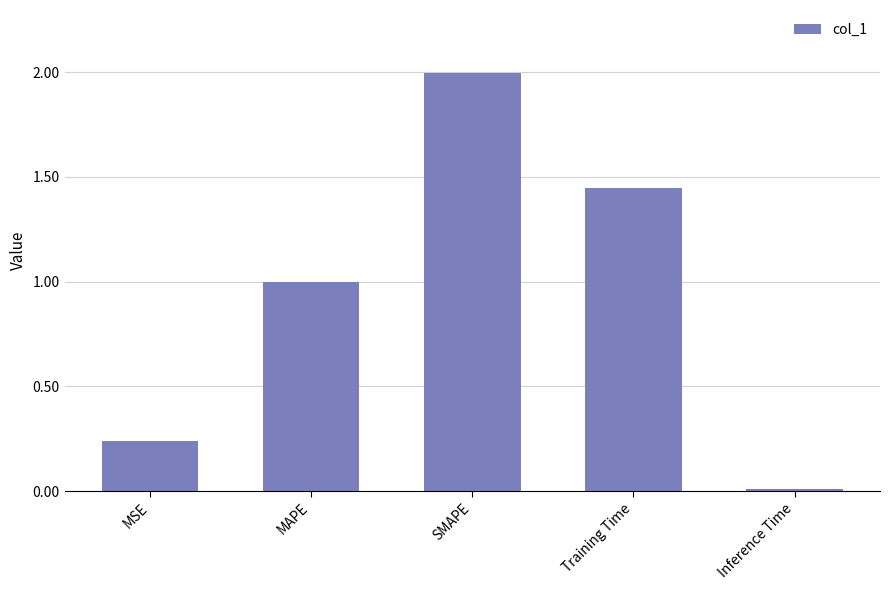

What is the change in value from MSE to SMAPE?

+1.8